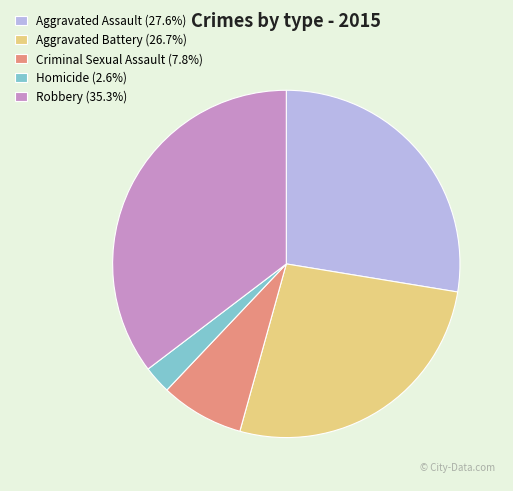

Which category has the smallest portion of the pie?

Homicide